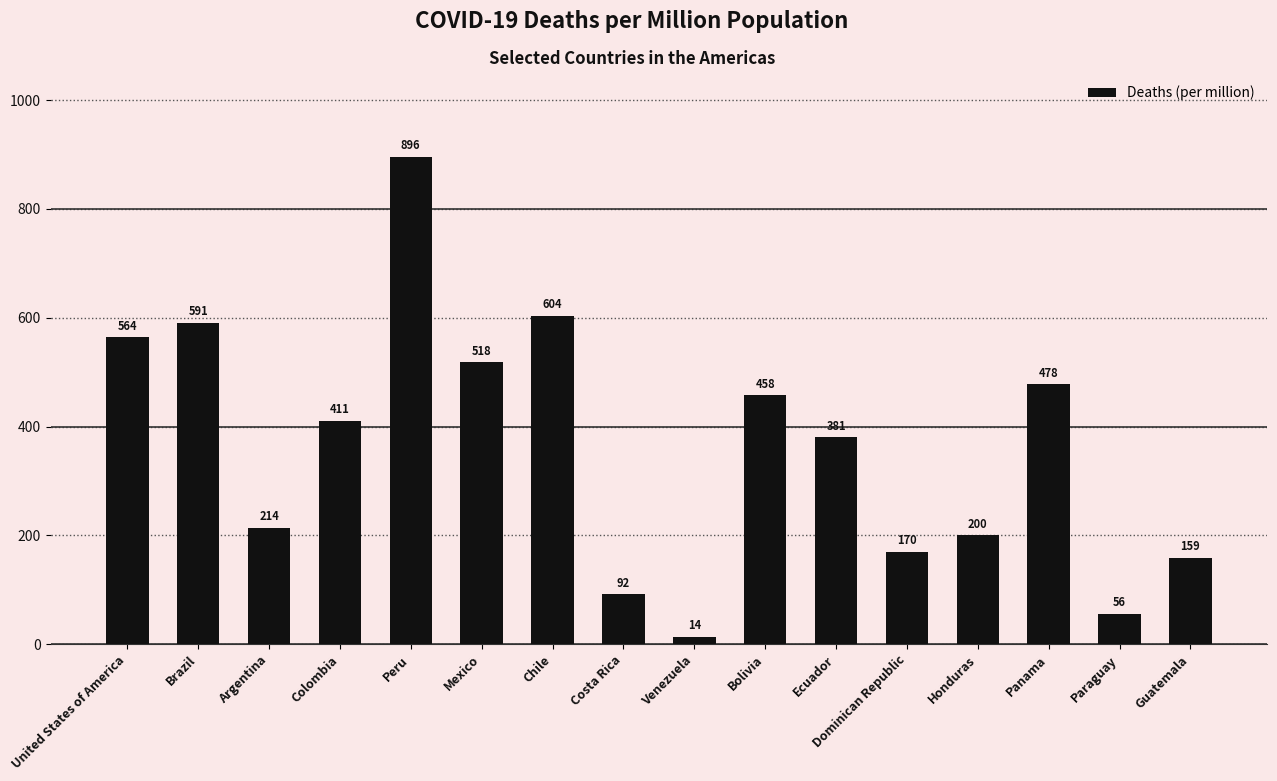

What is the maximum value shown in the chart?

896